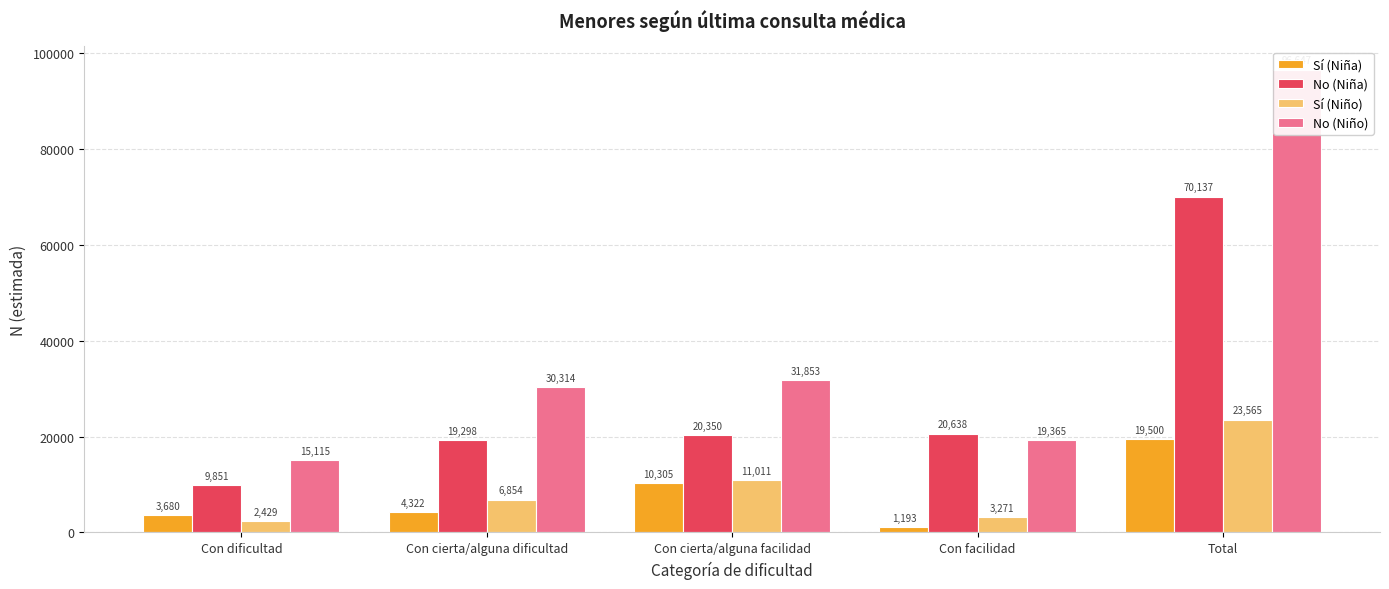

The value of No (Niña) at Con facilidad is 11622. True or false?

False